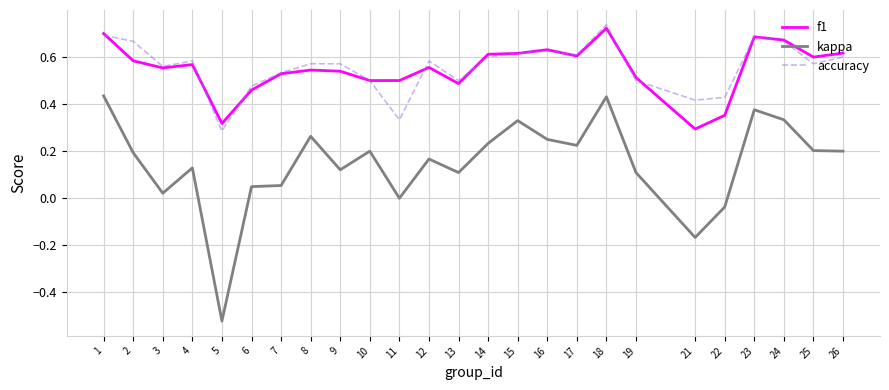

At which category does accuracy reach its first local valley?

3